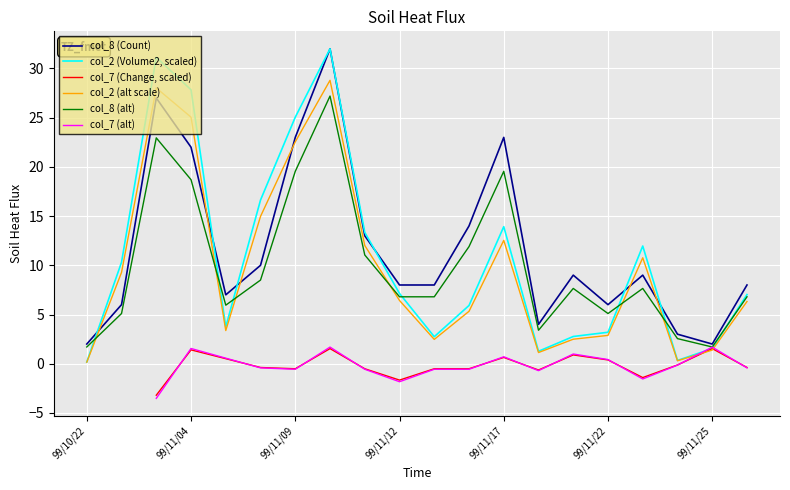

Does the chart display data point markers on the line(s)?

No